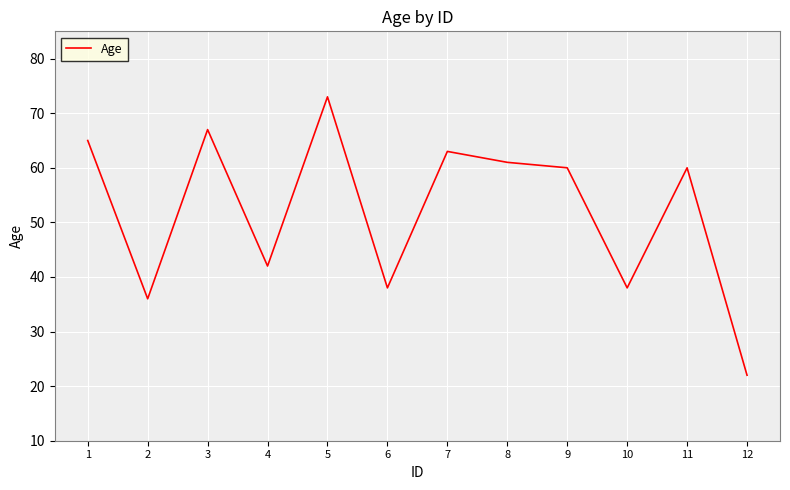

Count the number of categories in the chart.

12